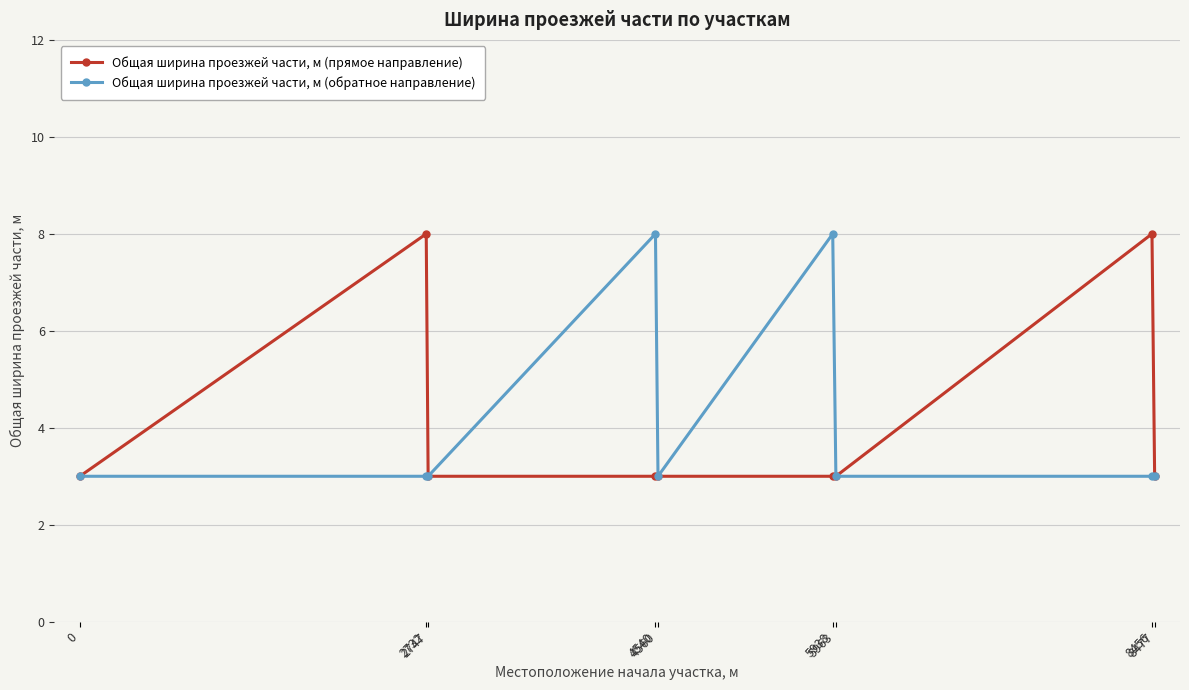

Reading right to left, extract all data points from this chart.

Общая ширина проезжей части, м (прямое направление): 3	8	3	3	3	3	3	8	3
Общая ширина проезжей части, м (обратное направление): 3	3	3	8	3	8	3	3	3